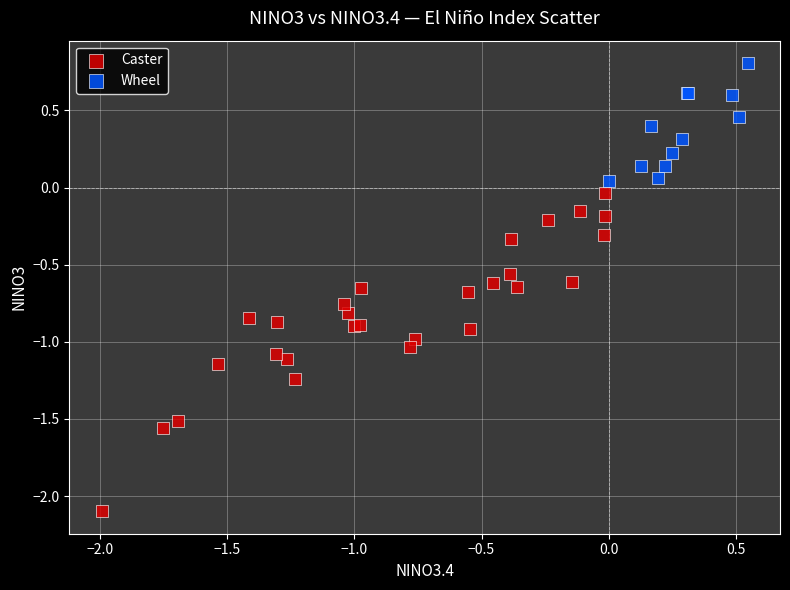

Which series reaches the minimum Y coordinate?

Caster